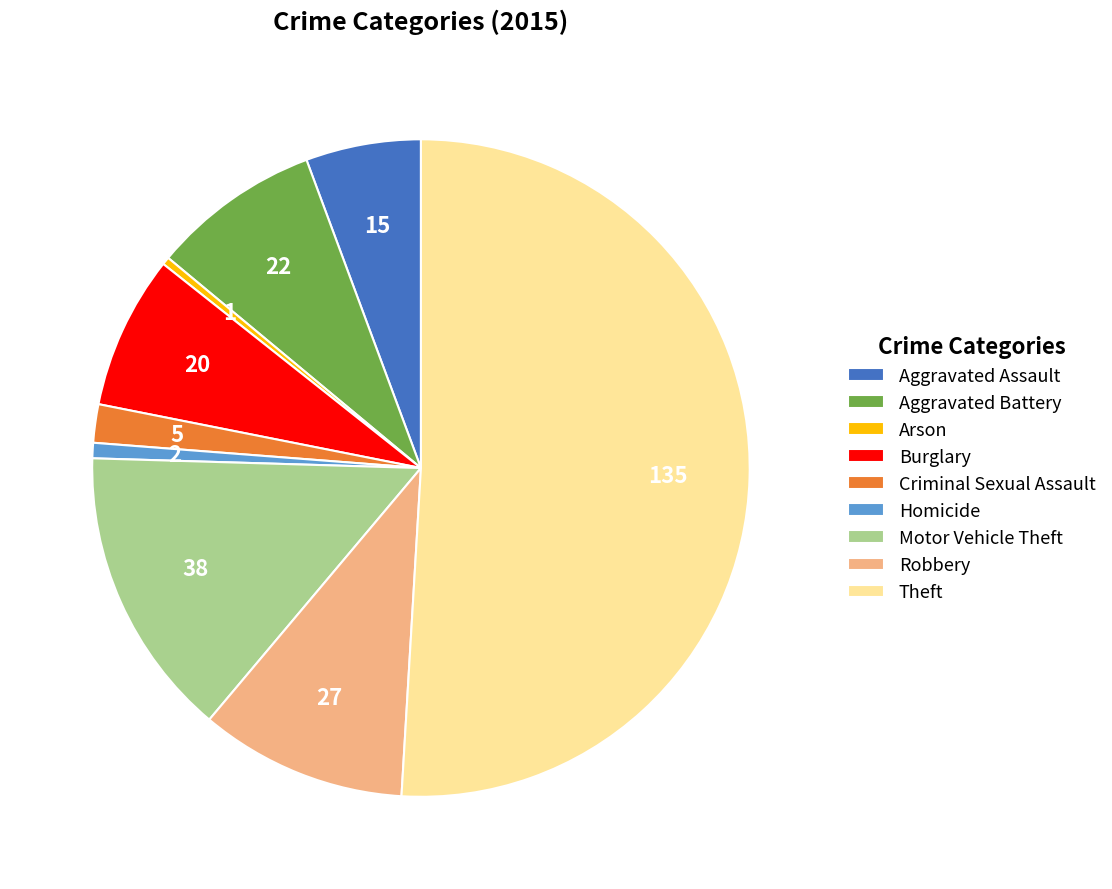

Count the number of slices in the pie.

9